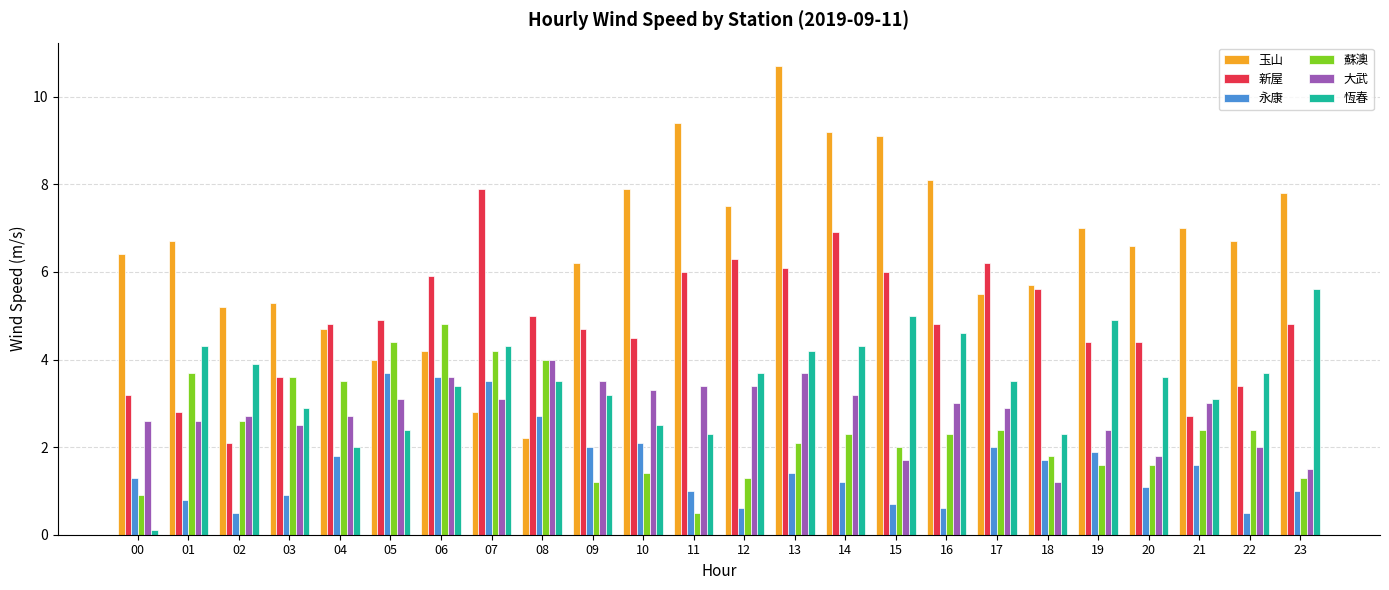

What is the average value of the 玉山 series?

6.5